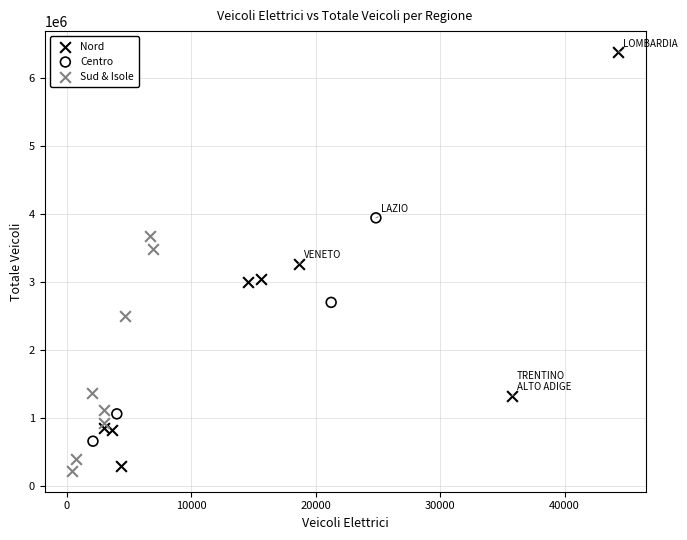

Which series has the widest spread of Y values?

Nord